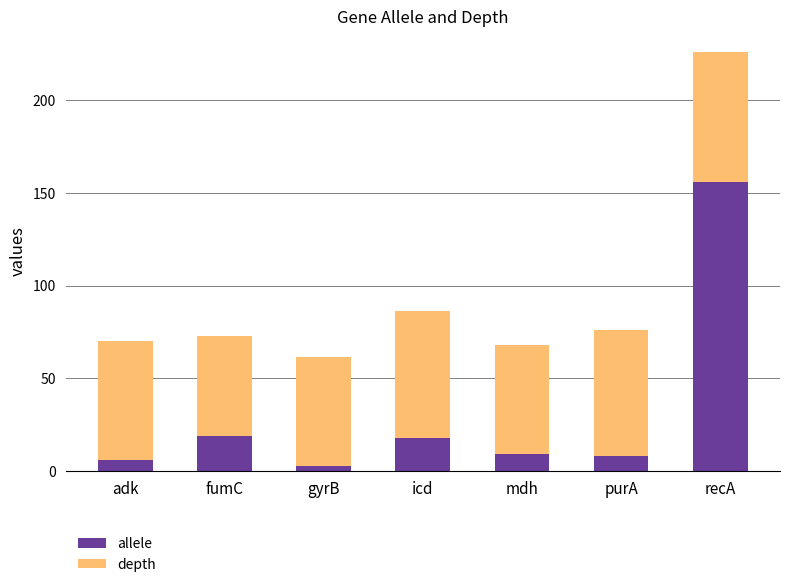

Reading left to right, transcribe the values for allele.

adk=6.0	fumC=19.0	gyrB=3.0	icd=18.0	mdh=9.0	purA=8.0	recA=156.0